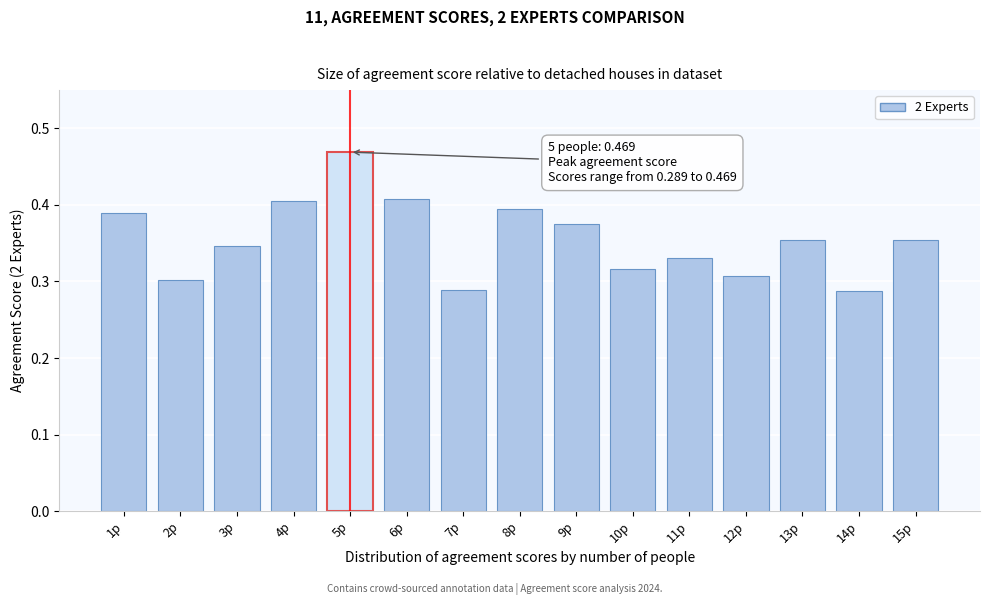

Between 1p and 2p, which is larger?

1p